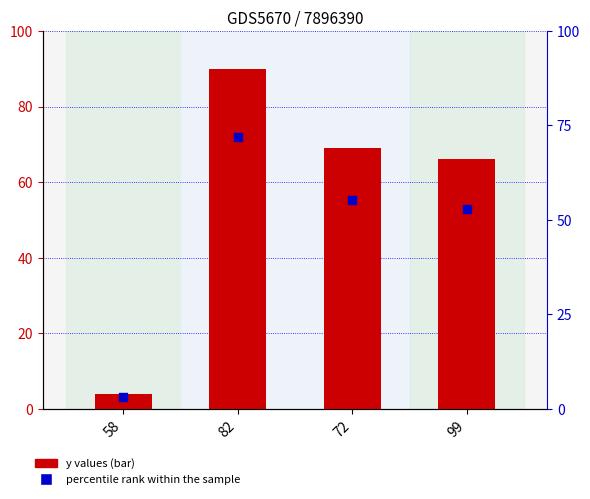

Which series has the largest Y range (max minus min)?

y values